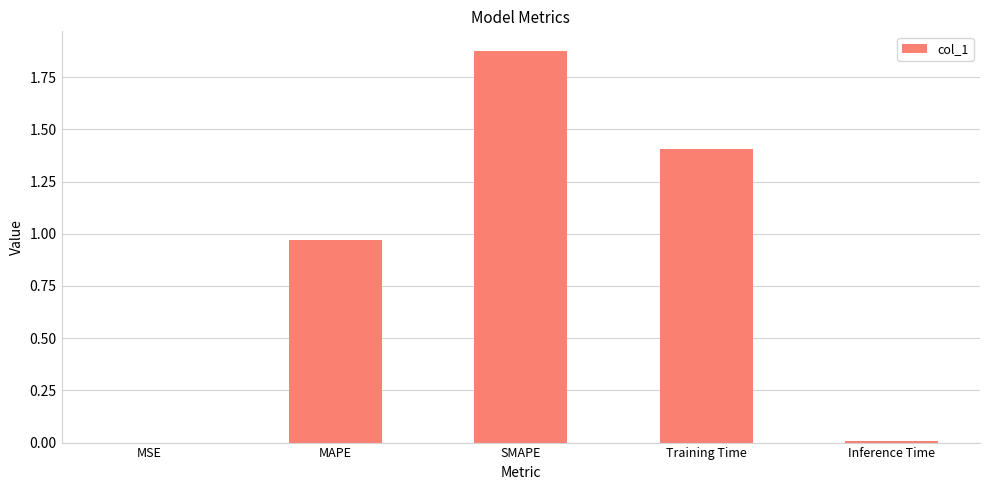

True or false: the data shows 0.2 at MAPE.

False